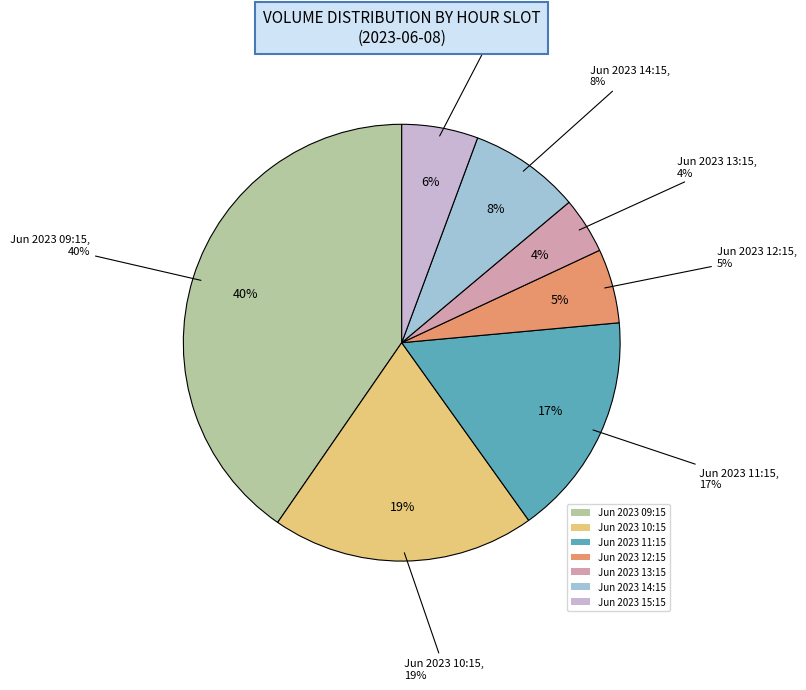

How many slices are in this pie chart?

6